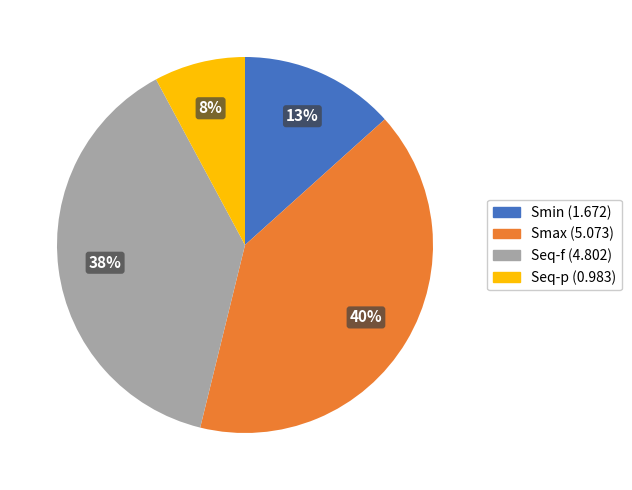

How many slices are in this pie chart?

4